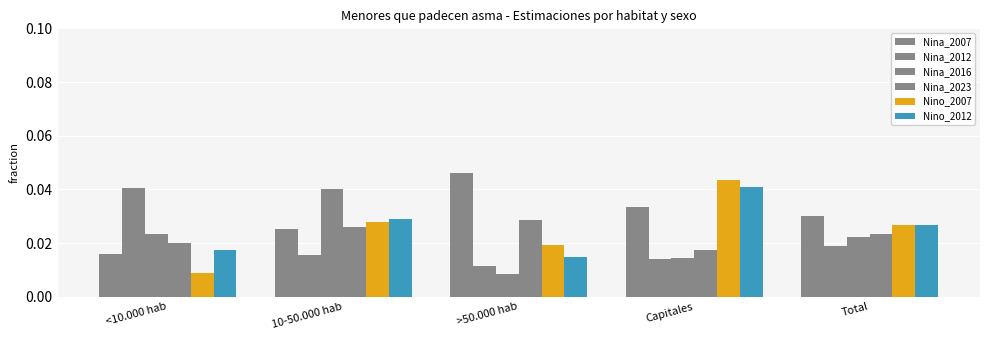

How many groups of bars are there?

5